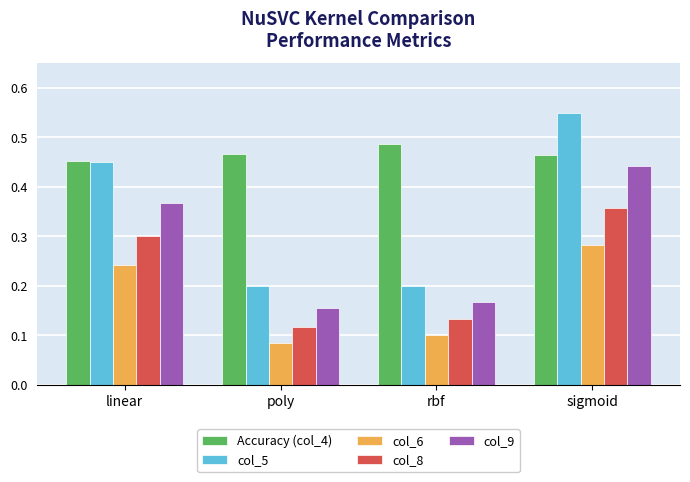

Rank the categories by col_8 value from highest to lowest.

sigmoid, linear, rbf, poly